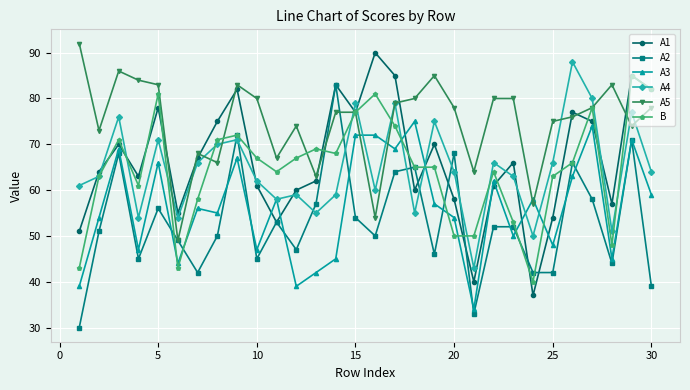

Which series has the largest total across all categories?

A5